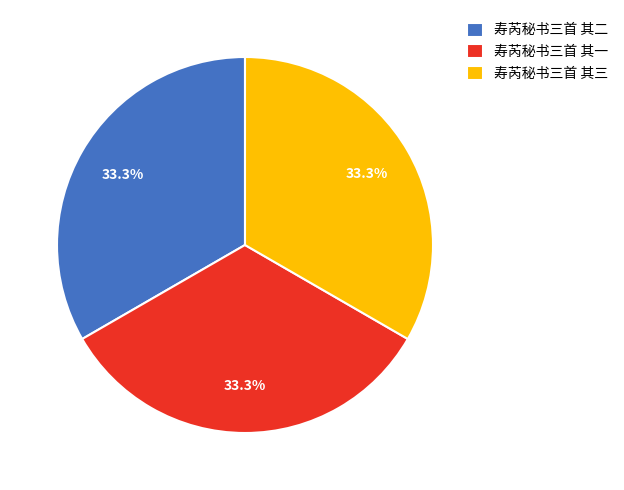

Is the sum of 寿芮秘书三首 其二 and 寿芮秘书三首 其一 greater than half?

Yes